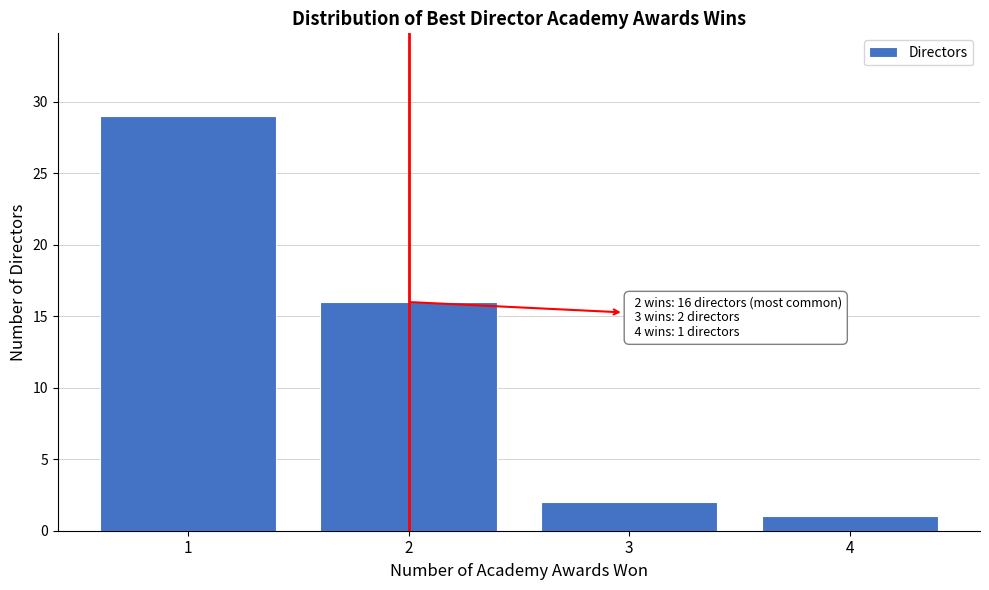

Reading left to right, what are all the values shown in this chart?

29	16	2	1